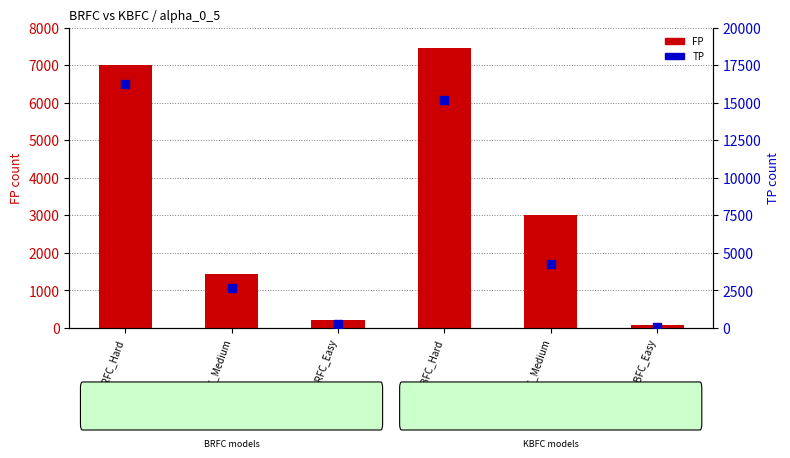

Which series has the largest Y range (max minus min)?

TP